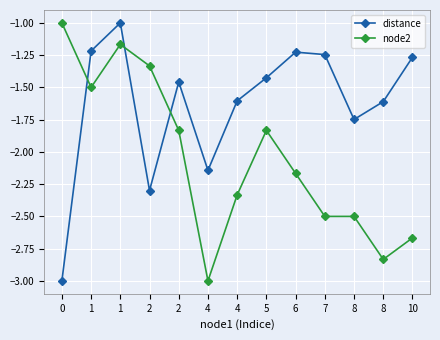

True or false: node2 and distance intersect in this chart.

True